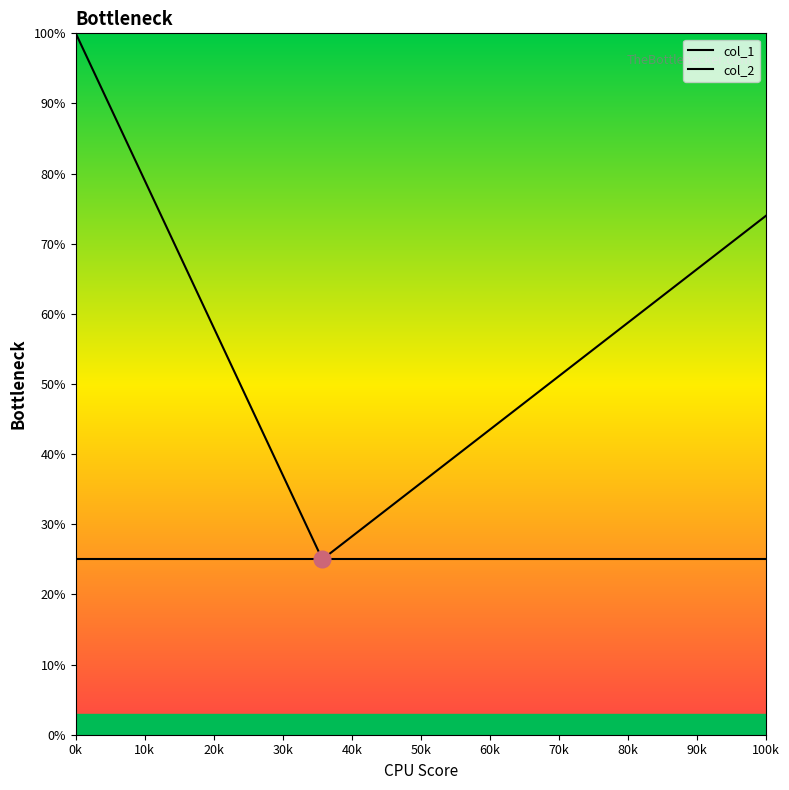

What is the minimum value for col_2?

0.2